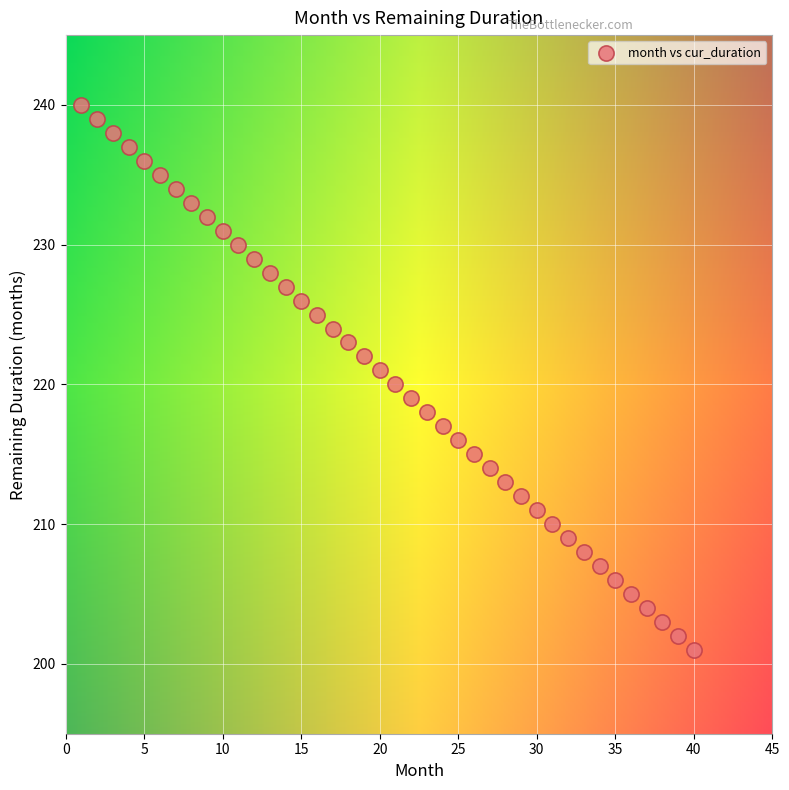

What is the range of X values (max minus min)?

39